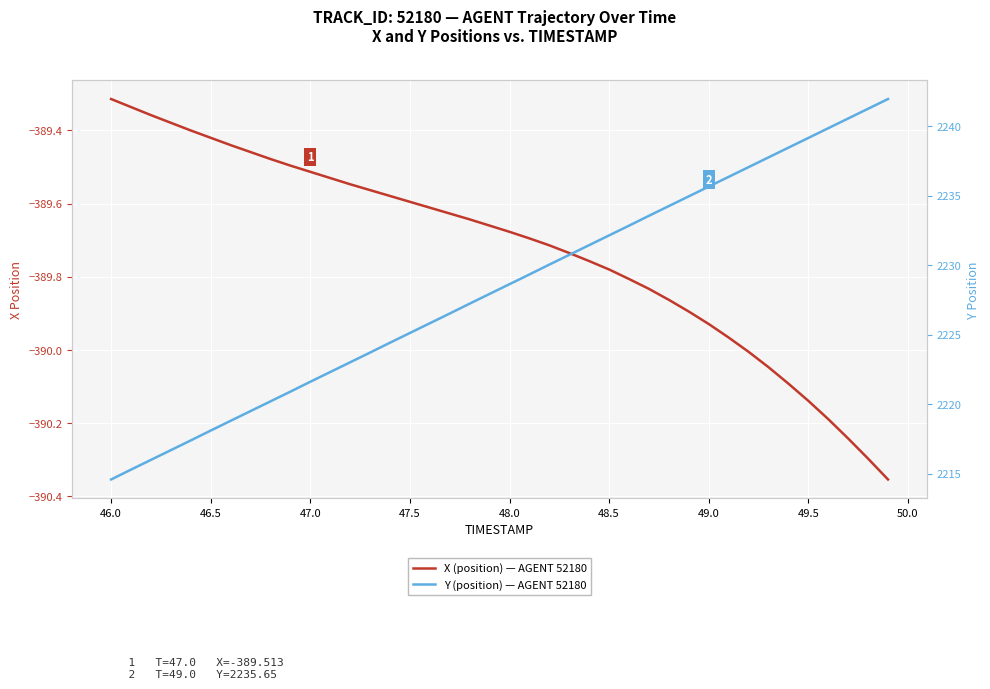

List the series in order of their peak value, lowest first.

X (position) — AGENT 52180, Y (position) — AGENT 52180